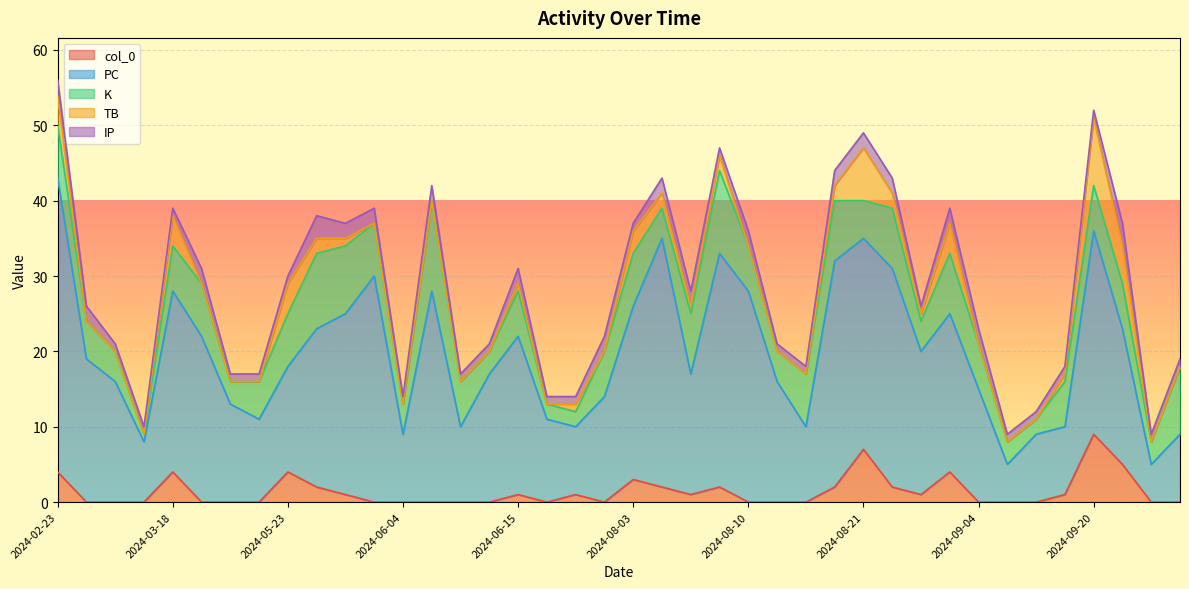

How many IP values are between 1 and 2?

38